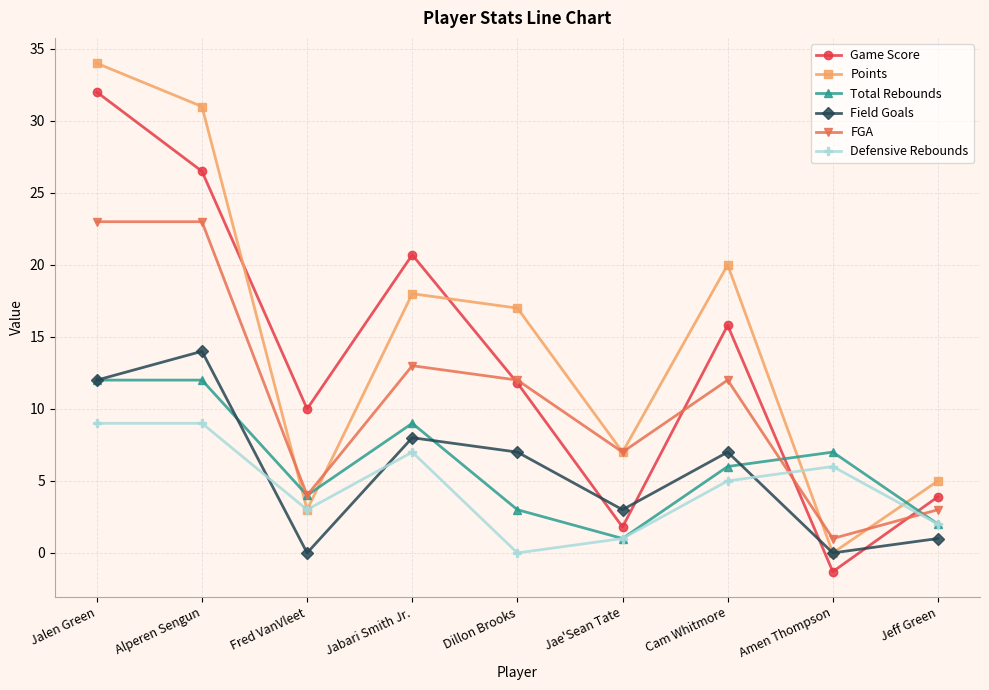

What is the maximum value for Defensive Rebounds?

9.0